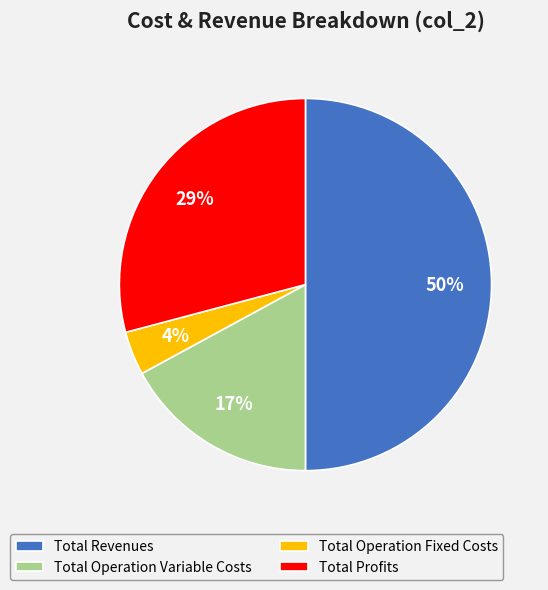

What is the smallest slice in the pie chart?

Total Operation Fixed Costs